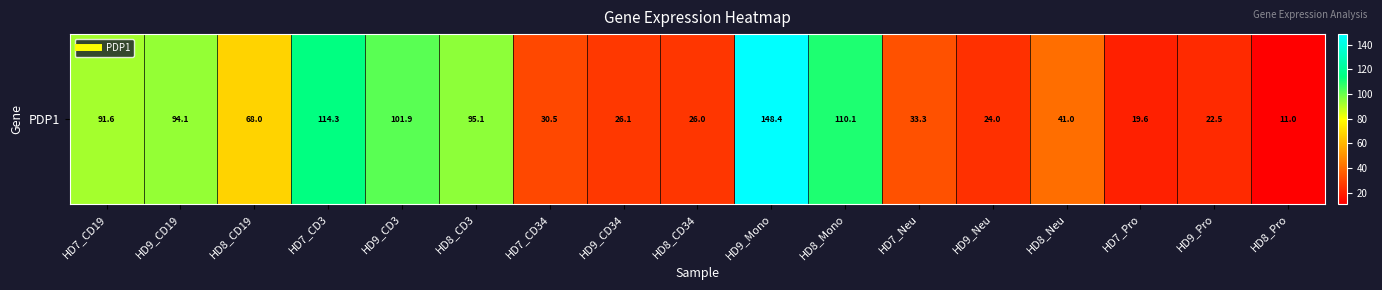

What is the change in value from HD8_CD3 to HD9_Mono?

+53.3